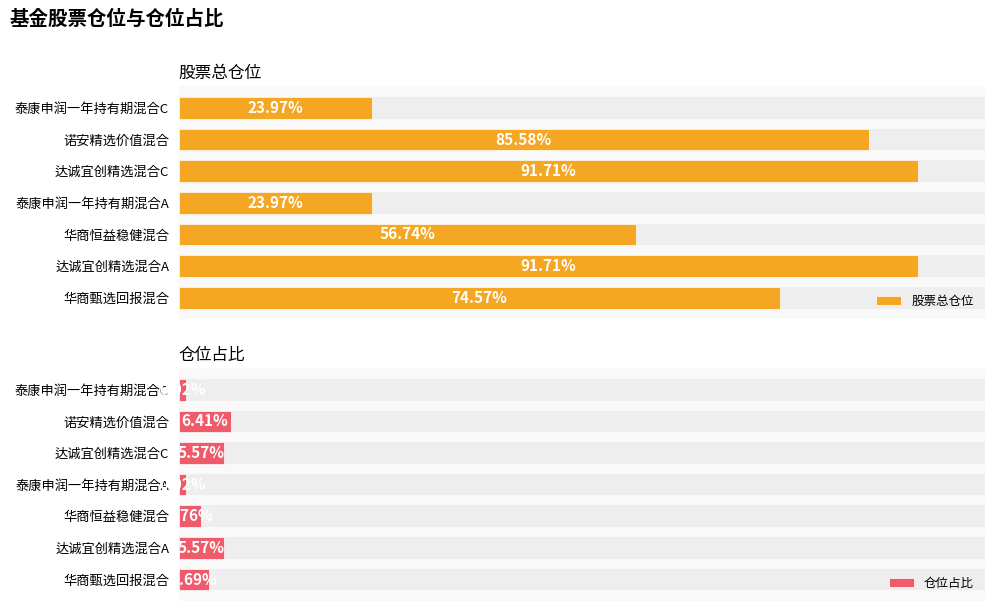

What is the total value across all series at 达诚宜创精选混合C?

97.3